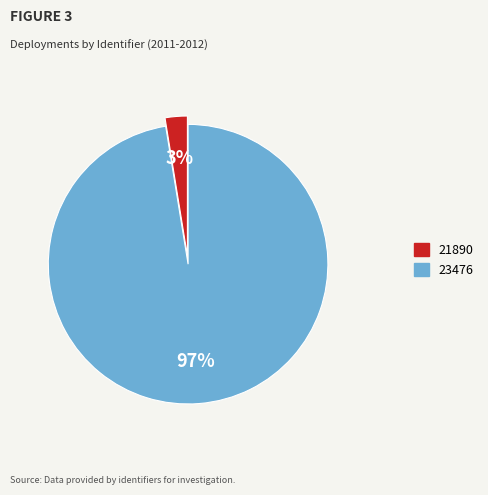

The 23476 slice represents 97% of the pie. True or false?

True